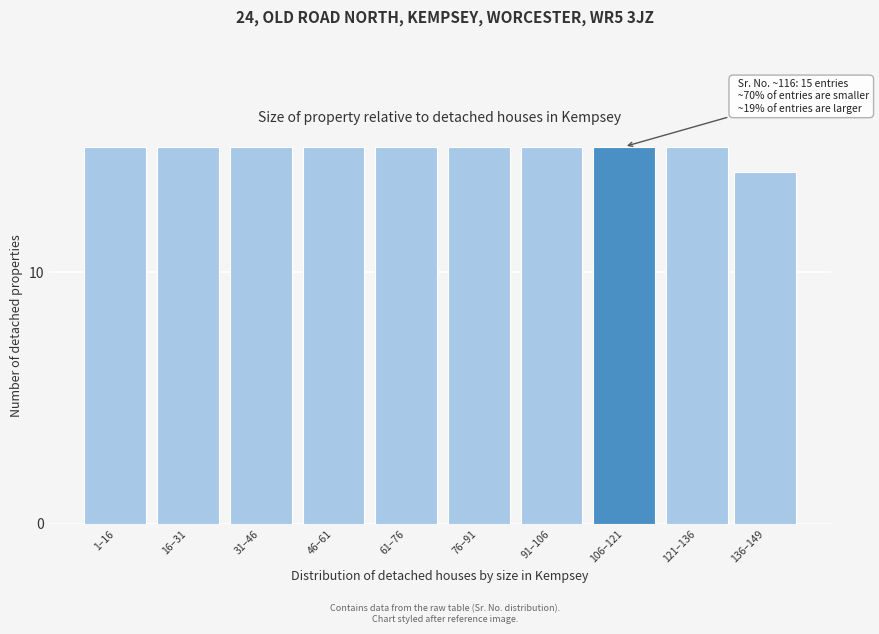

Reading right to left, list all the values displayed in this chart.

14	15	15	15	15	15	15	15	15	15